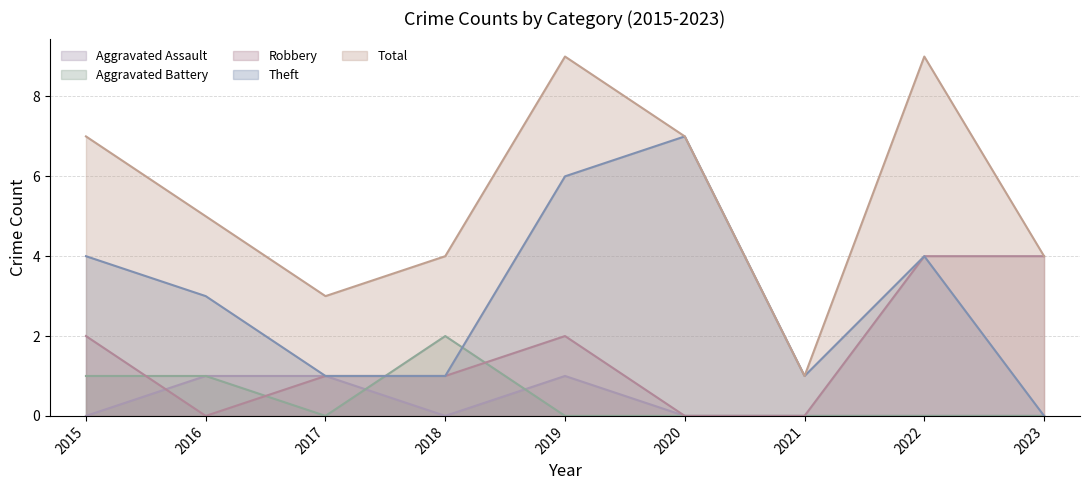

Where is the first local maximum for Robbery?

2019